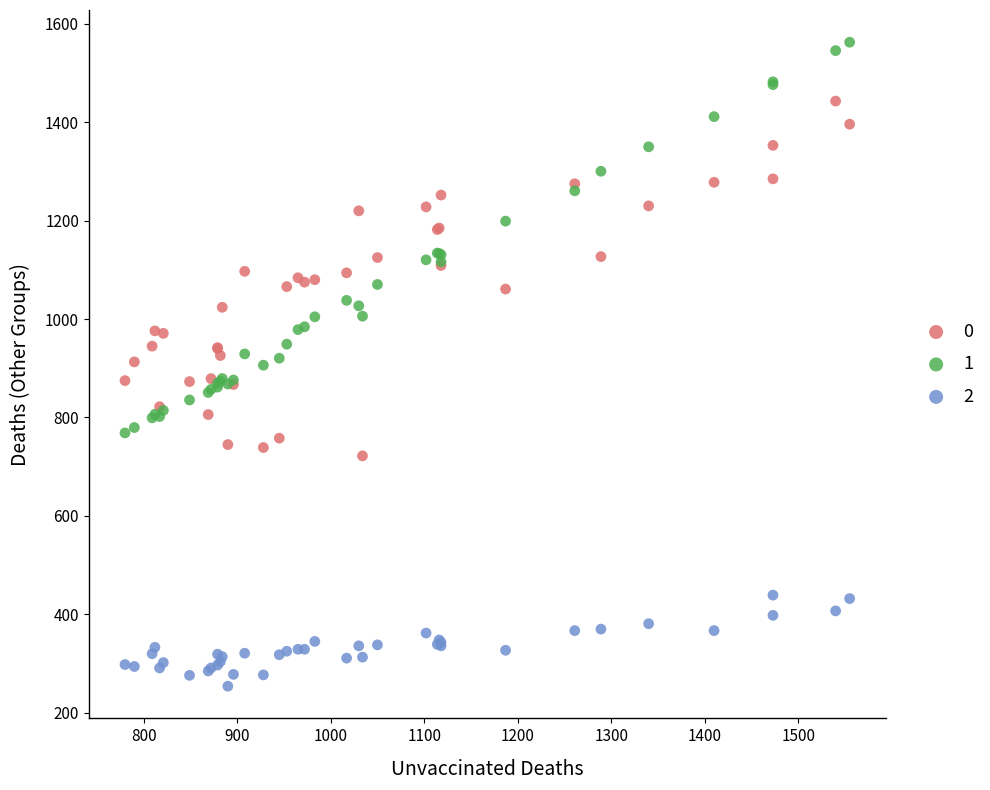

Which series has the largest Y range (max minus min)?

1